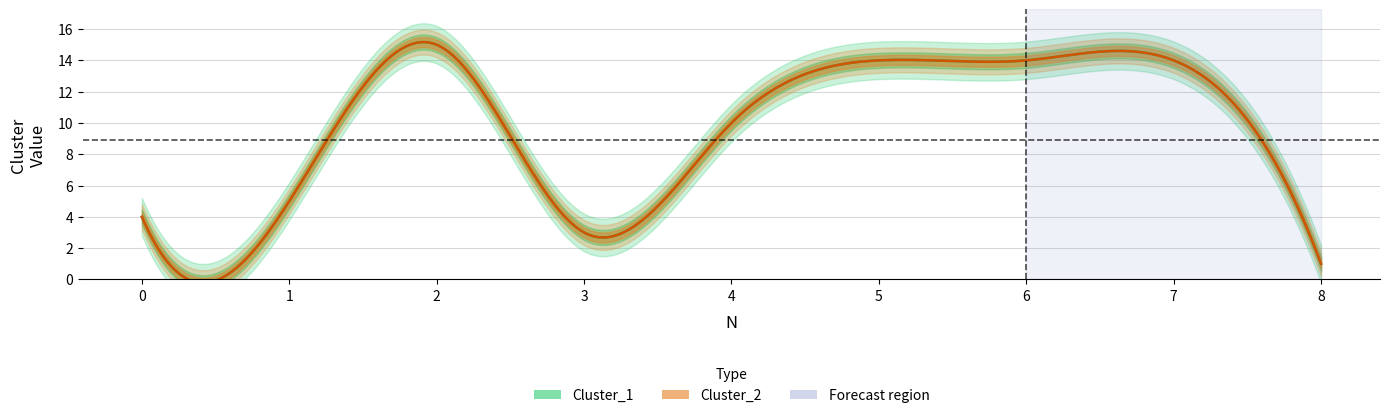

Which label corresponds to the largest value in the chart?

2